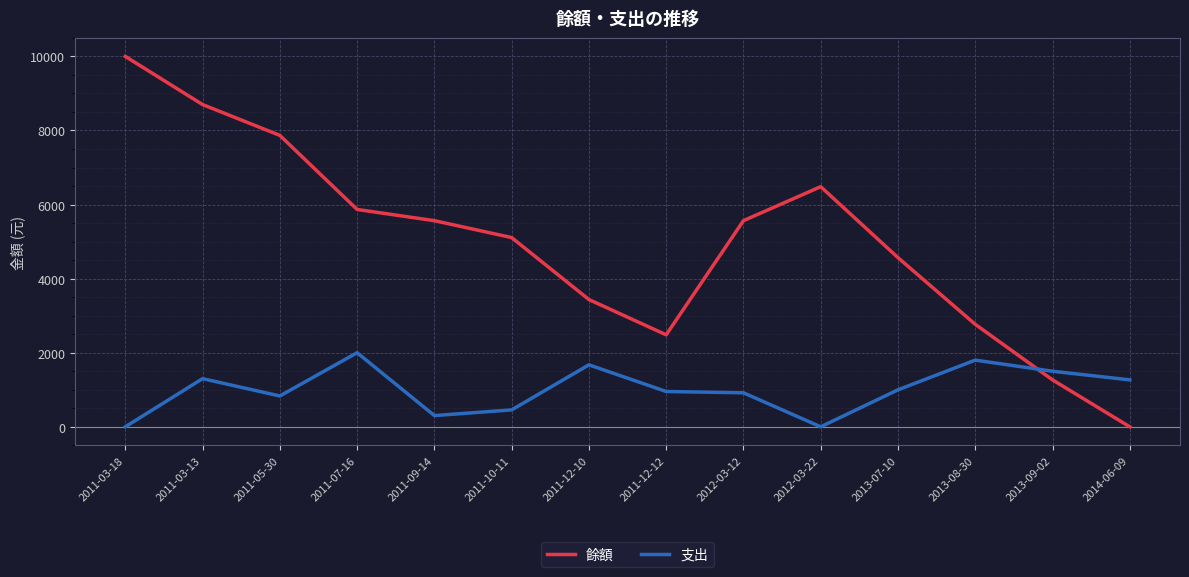

What are all the series names shown in the legend?

餘額, 支出